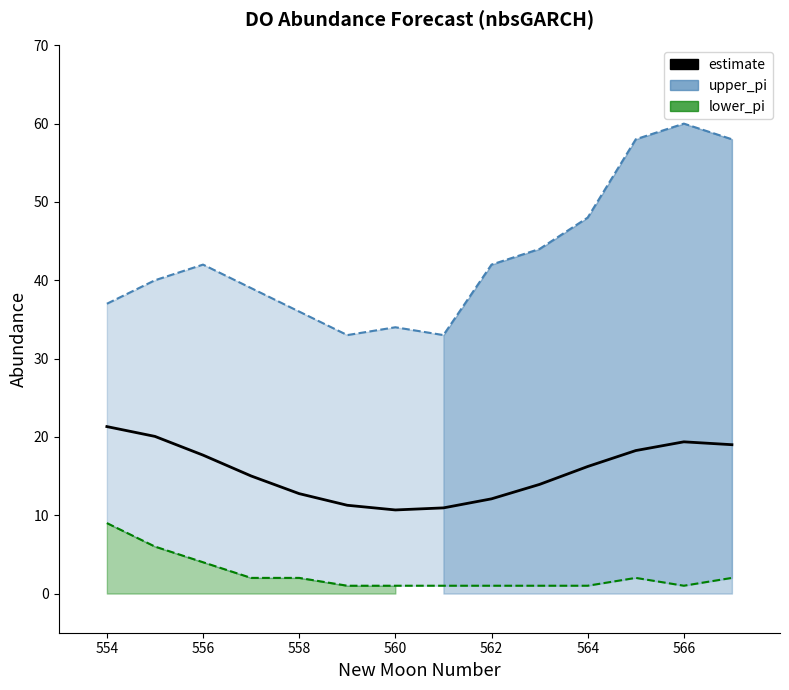

What is the value of the lower_pi point at the 14th from the left?

2.0